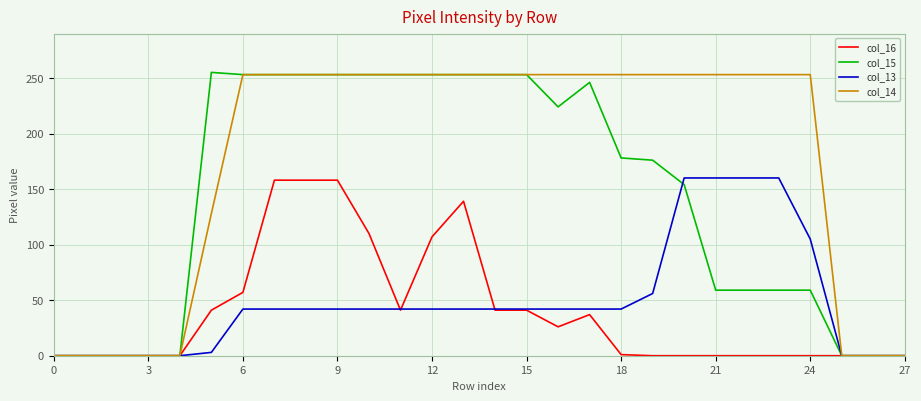

What are all the series names shown in the legend?

col_16, col_15, col_13, col_14